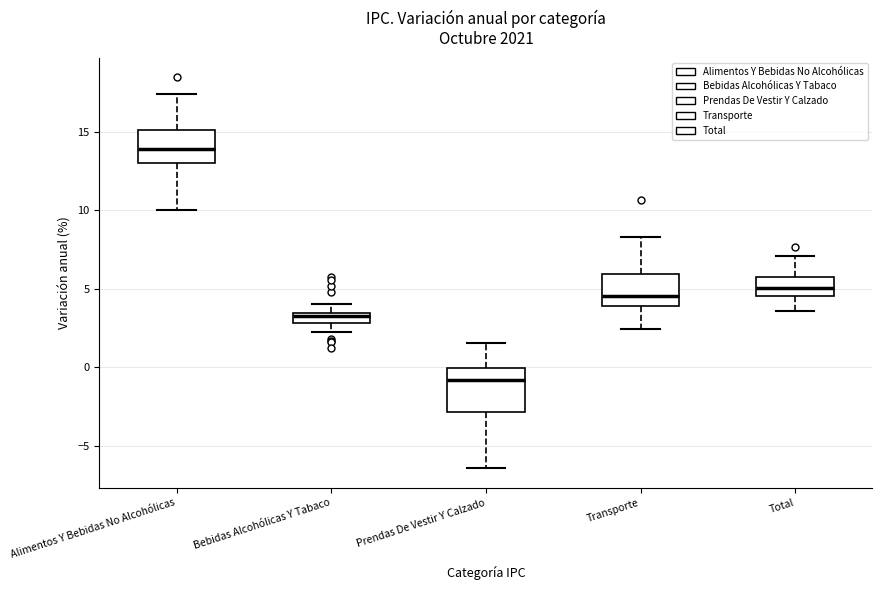

Where does the median line of the box for Transporte sit on the y-axis? The values are not printed on the chart, so give them approximately, as read against the axis.

4.5